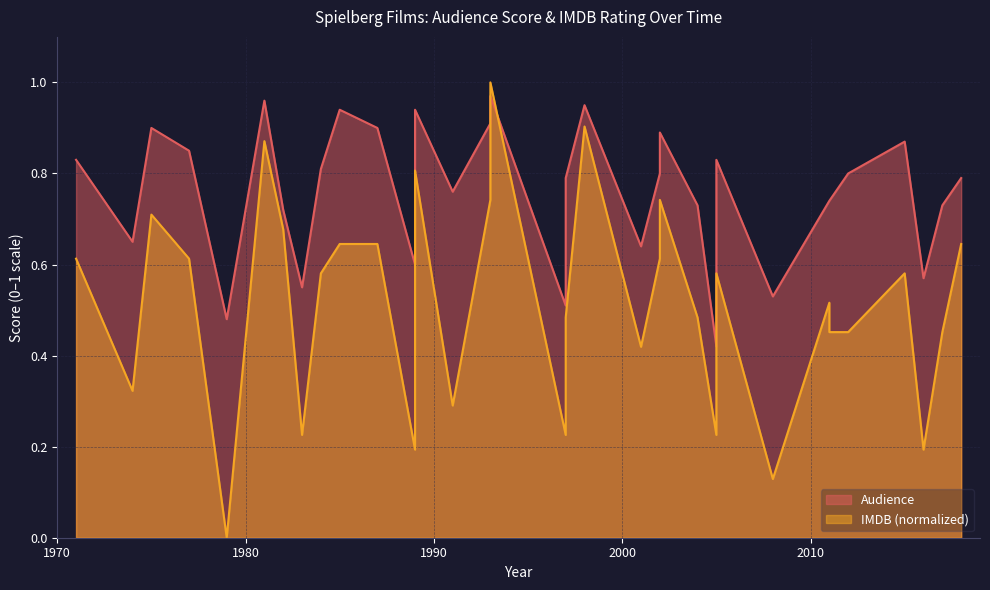

Read the Audience value at 1985.

0.9